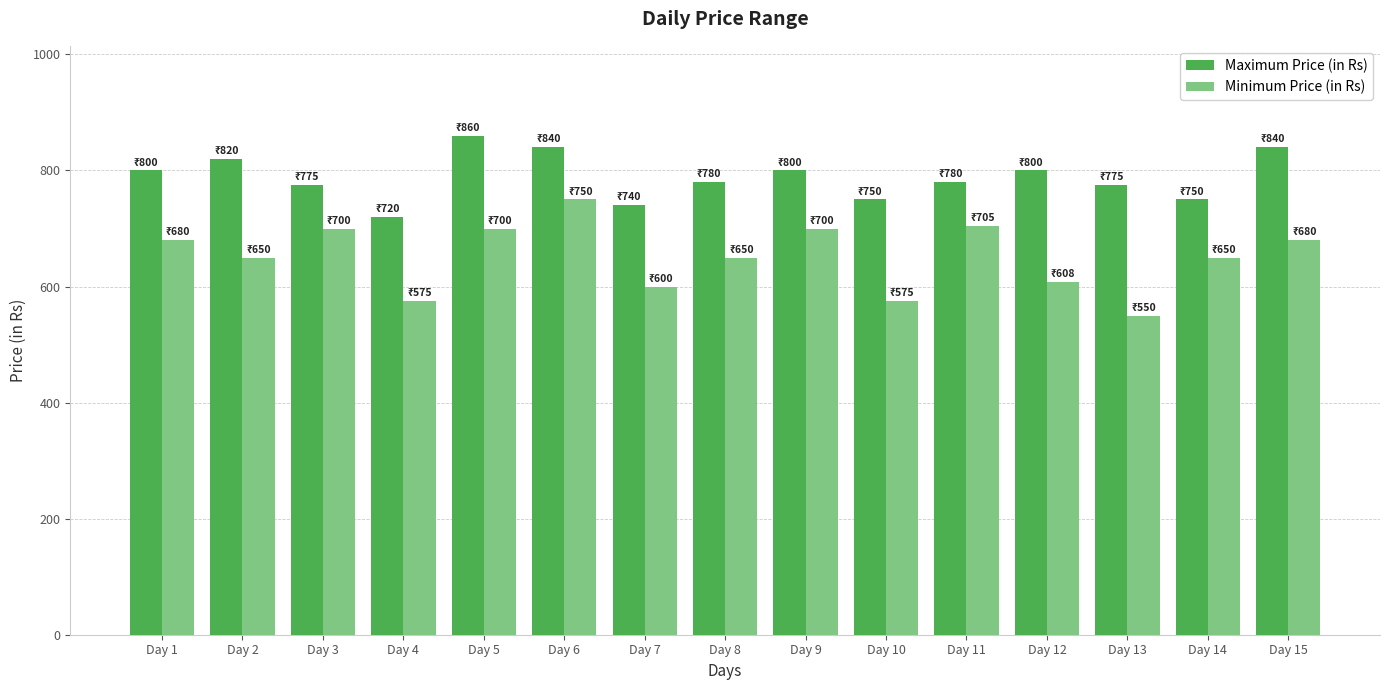

Reading right to left, what are all the values shown in this chart?

Maximum Price (in Rs): Day 15=840	Day 14=750	Day 13=775	Day 12=800	Day 11=780	Day 10=750	Day 9=800	Day 8=780	Day 7=740	Day 6=840	Day 5=860	Day 4=720	Day 3=775	Day 2=820	Day 1=800
Minimum Price (in Rs): Day 15=680	Day 14=650	Day 13=550	Day 12=608	Day 11=705	Day 10=575	Day 9=700	Day 8=650	Day 7=600	Day 6=750	Day 5=700	Day 4=575	Day 3=700	Day 2=650	Day 1=680